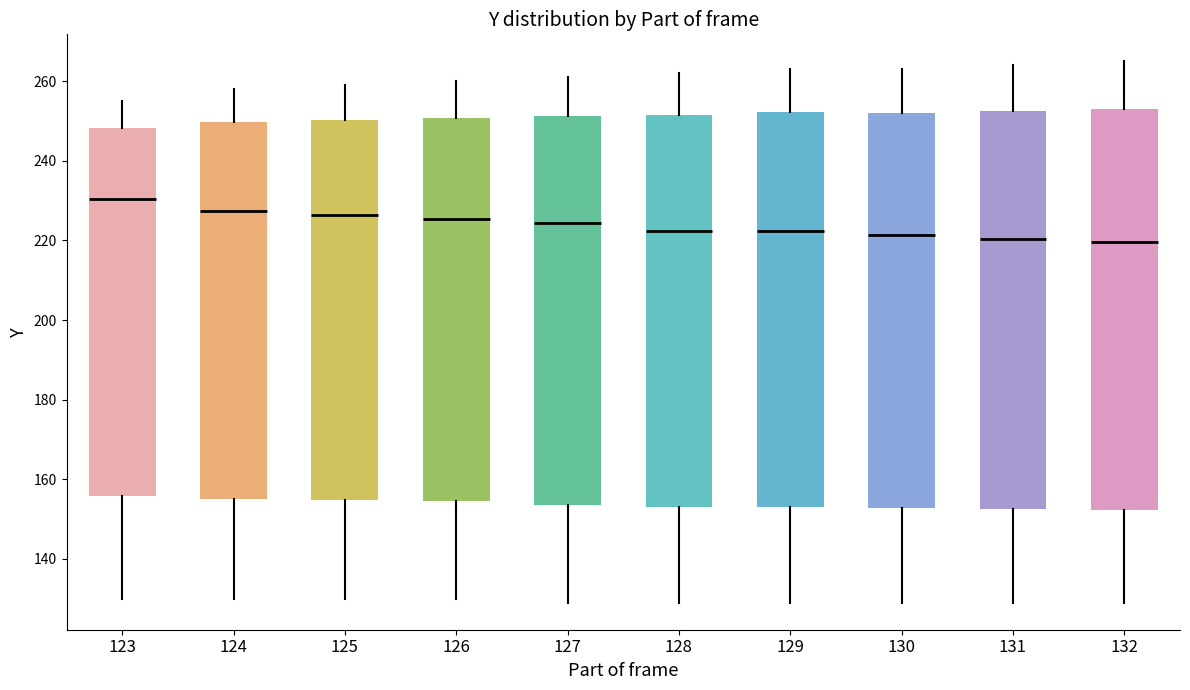

Reading left to right, transcribe this box plot: for each box, give where its median line is, the range the box spans, and where its two whiskers end, as read against the y-axis. The values are not printed on the chart, so give them approximately, as read against the axis.

123: median 230, box 156 to 248, whiskers 130 to 256
124: median 228, box 156 to 250, whiskers 130 to 258
125: median 226, box 154 to 250, whiskers 130 to 260
126: median 226, box 154 to 250, whiskers 130 to 260
127: median 224, box 154 to 252, whiskers 130 to 262
128: median 222, box 154 to 252, whiskers 130 to 262
129: median 222, box 154 to 252, whiskers 130 to 264
130: median 222, box 152 to 252, whiskers 130 to 264
131: median 220, box 152 to 252, whiskers 130 to 264
132: median 220, box 152 to 254, whiskers 130 to 266